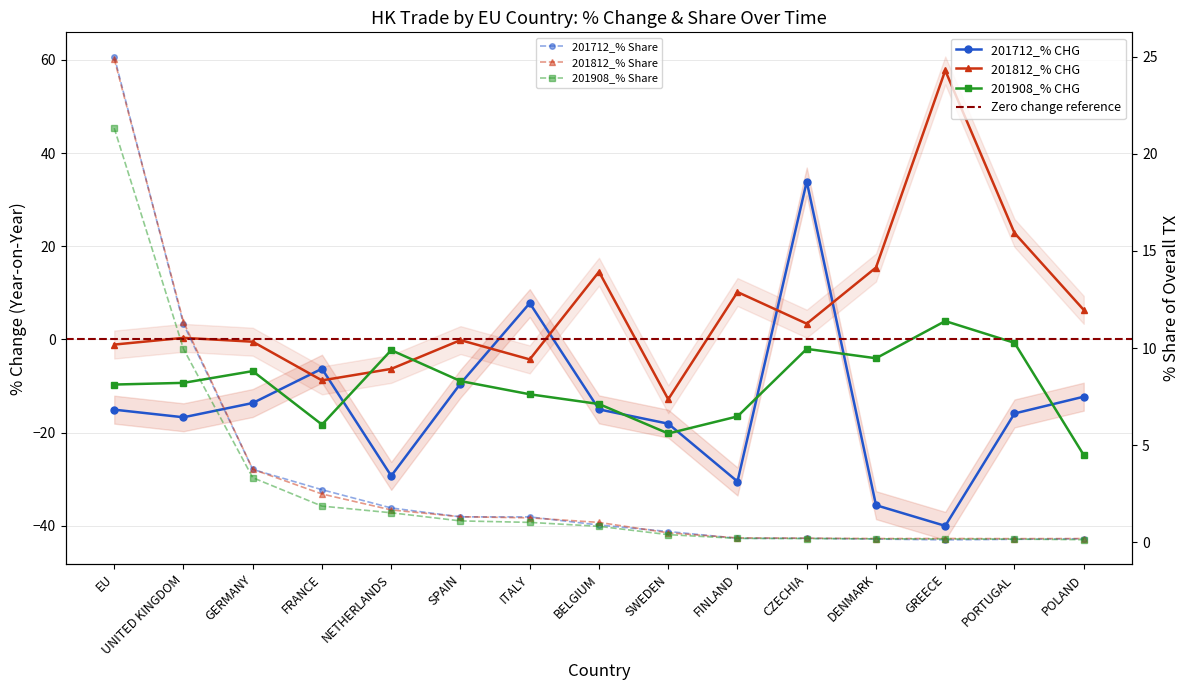

The value of 201908_% CHG at POLAND is -24.8. True or false?

True